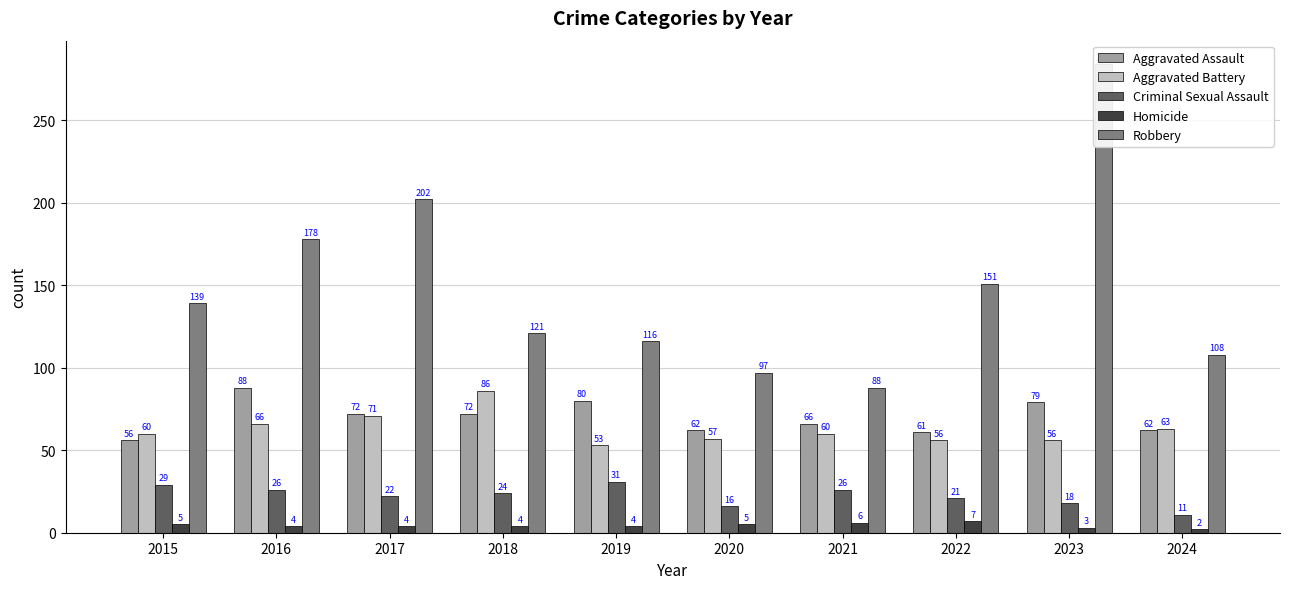

Reading left to right, extract all data points from this chart.

Aggravated Assault: 2015=56	2016=88	2017=72	2018=72	2019=80	2020=62	2021=66	2022=61	2023=79	2024=62
Aggravated Battery: 2015=60	2016=66	2017=71	2018=86	2019=53	2020=57	2021=60	2022=56	2023=56	2024=63
Criminal Sexual Assault: 2015=29	2016=26	2017=22	2018=24	2019=31	2020=16	2021=26	2022=21	2023=18	2024=11
Homicide: 2015=5	2016=4	2017=4	2018=4	2019=4	2020=5	2021=6	2022=7	2023=3	2024=2
Robbery: 2015=139	2016=178	2017=202	2018=121	2019=116	2020=97	2021=88	2022=151	2023=284	2024=108